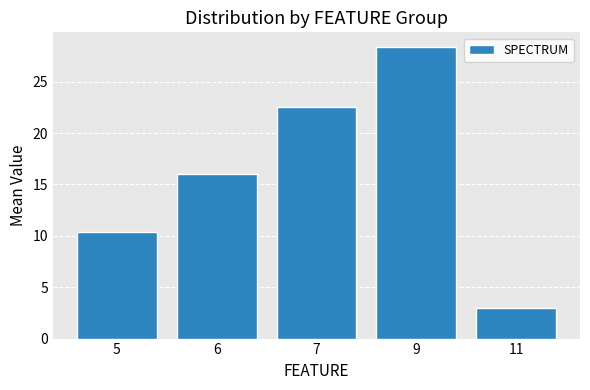

How many values are below 16?

2